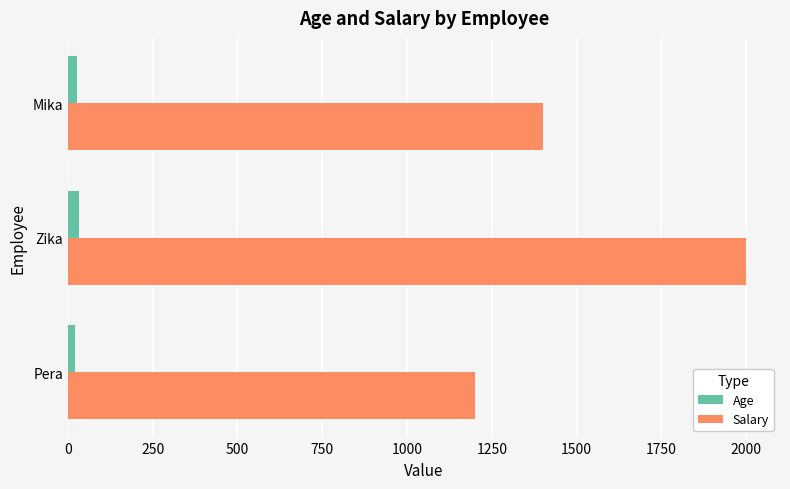

What is the highest value of the Salary series?

2000